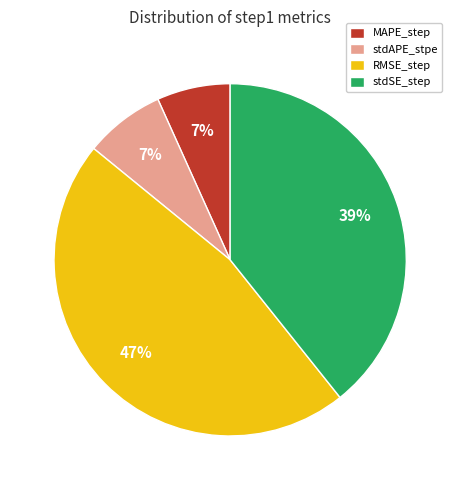

To the nearest percent, what is the combined percentage of RMSE_step and stdSE_step?

86%